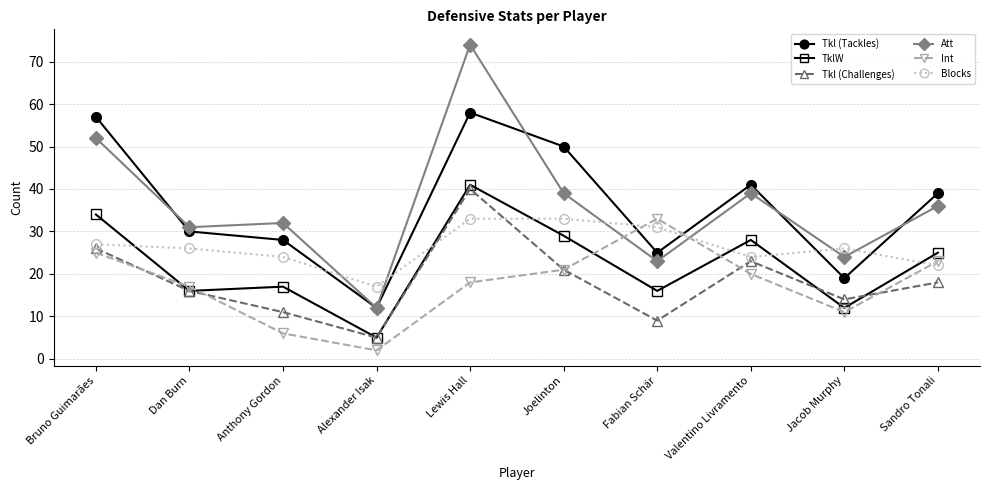

True or false: Blocks and Int cross at least once.

True